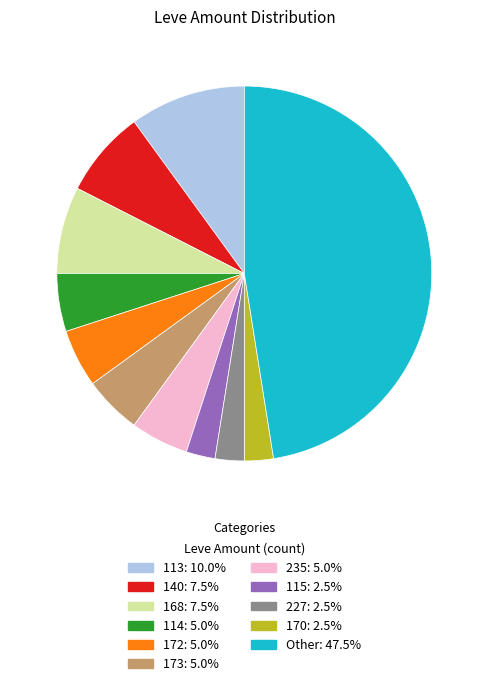

Is there any slice that represents more than half of the pie?

No